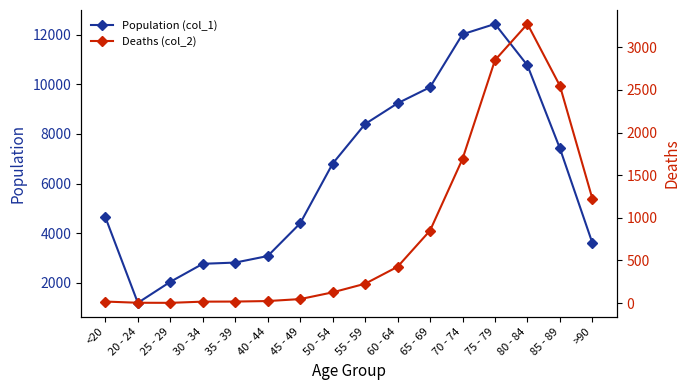

The value of Deaths (col_2) at 35 - 39 is 18. True or false?

True